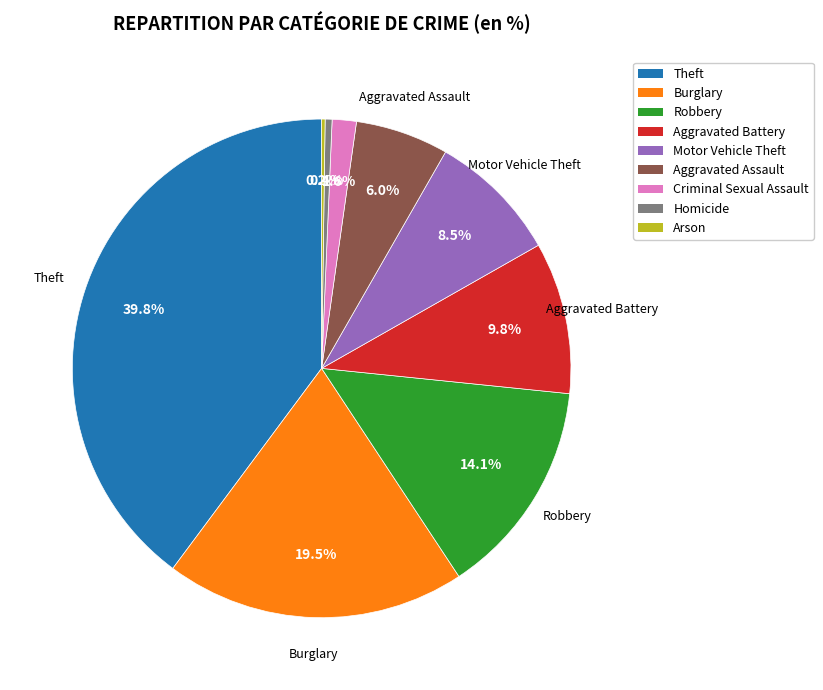

What is the largest slice in the pie chart?

Theft